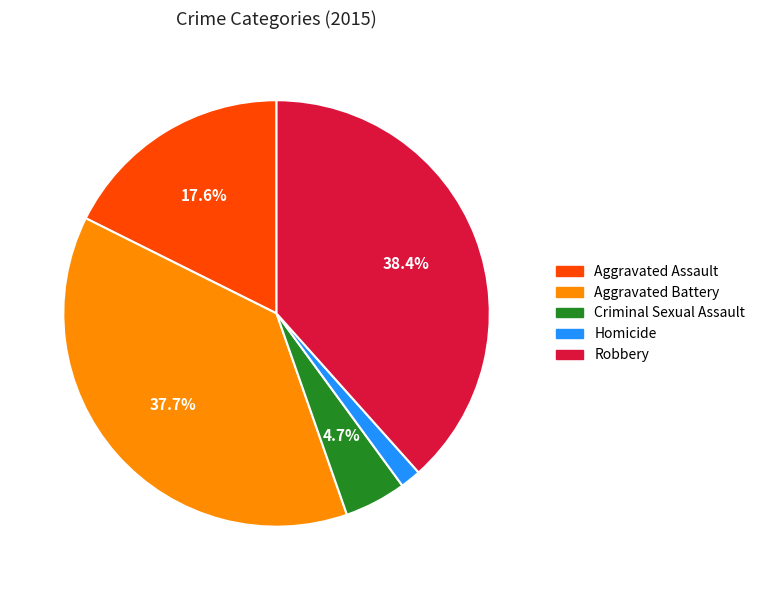

True or false: Aggravated Battery accounts for 38% of the total.

True